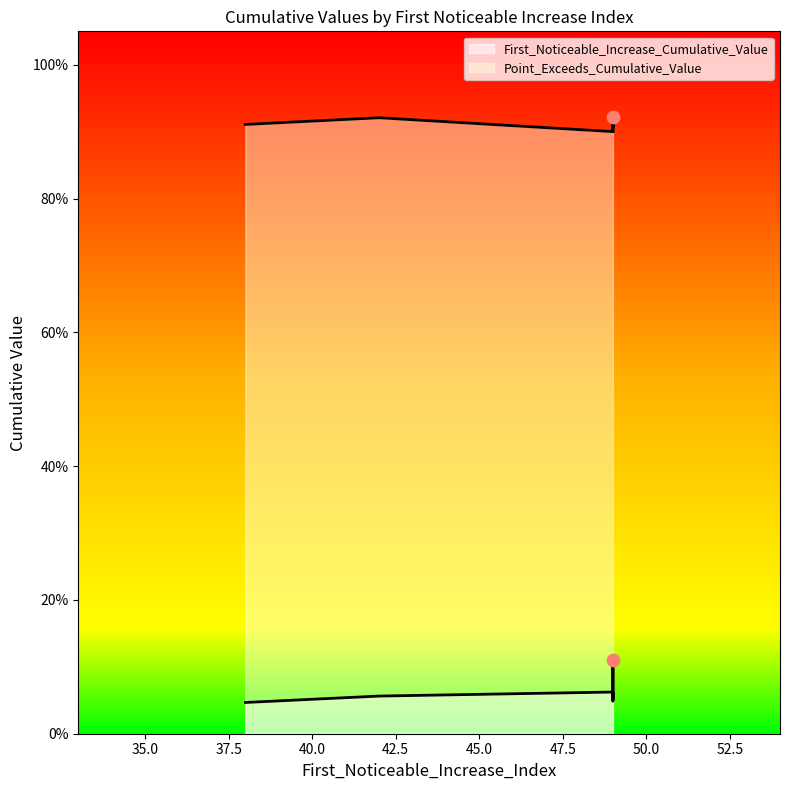

Which series reaches the maximum Y coordinate?

Point_Exceeds_Cumulative_Value